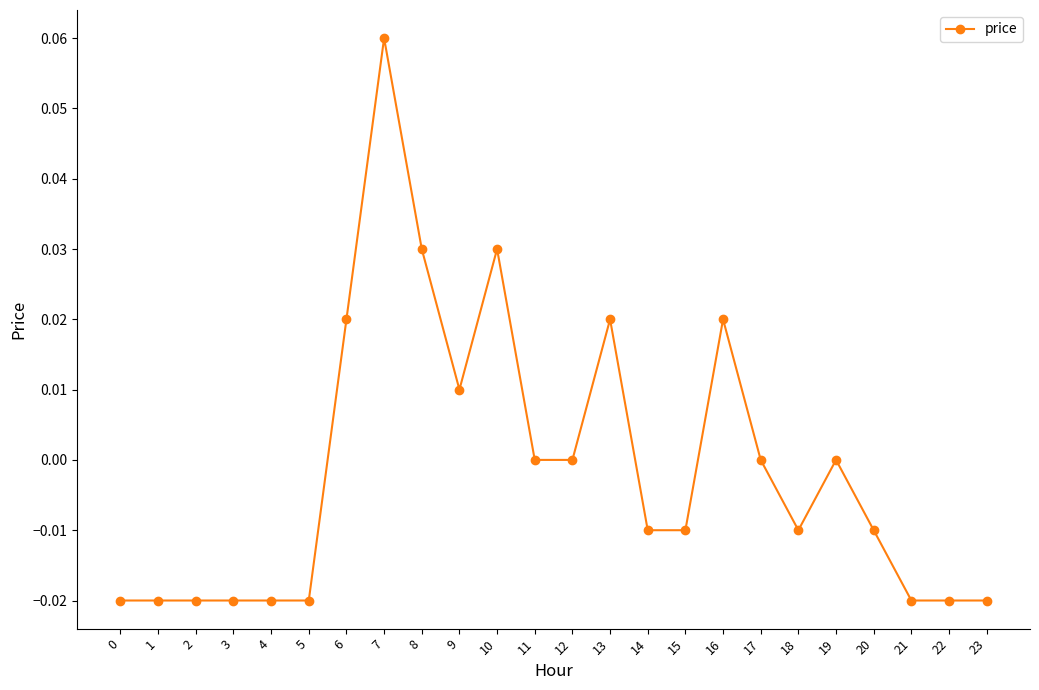

True or false: the data has more than 1 interior local peaks.

True